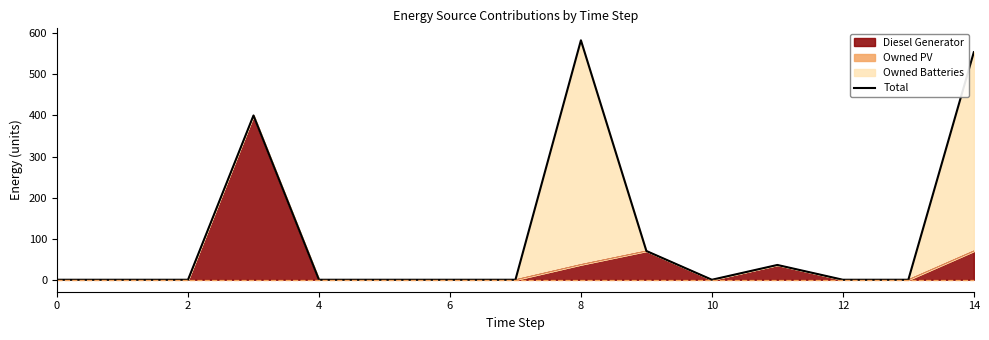

What is the highest value of the Diesel Generator series?

400